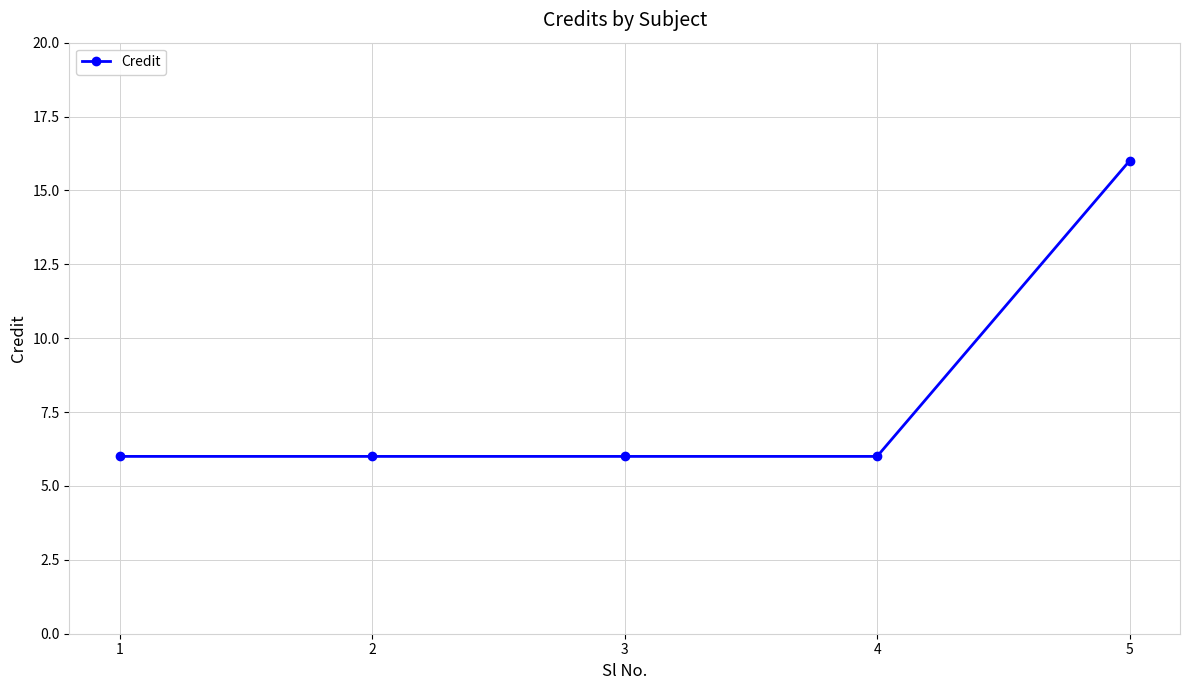

The value at 4 is 3. True or false?

False